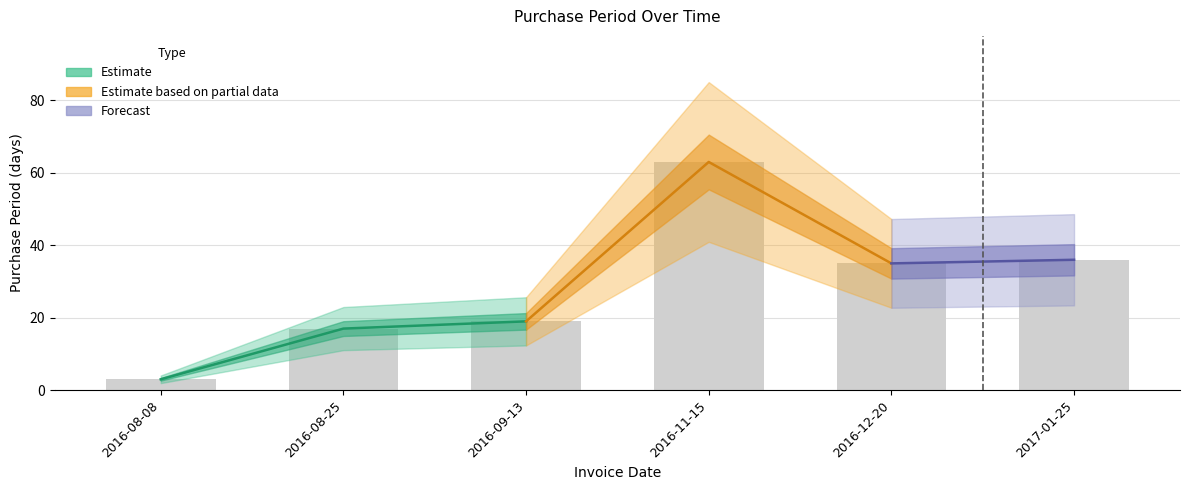

What is the ratio of the value at 2016-12-20 to the value at 2016-08-25?

2.1